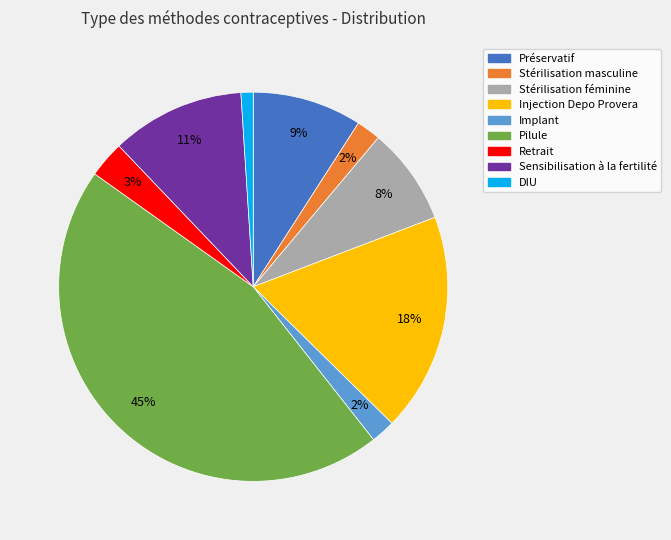

How many slices are in this pie chart?

9